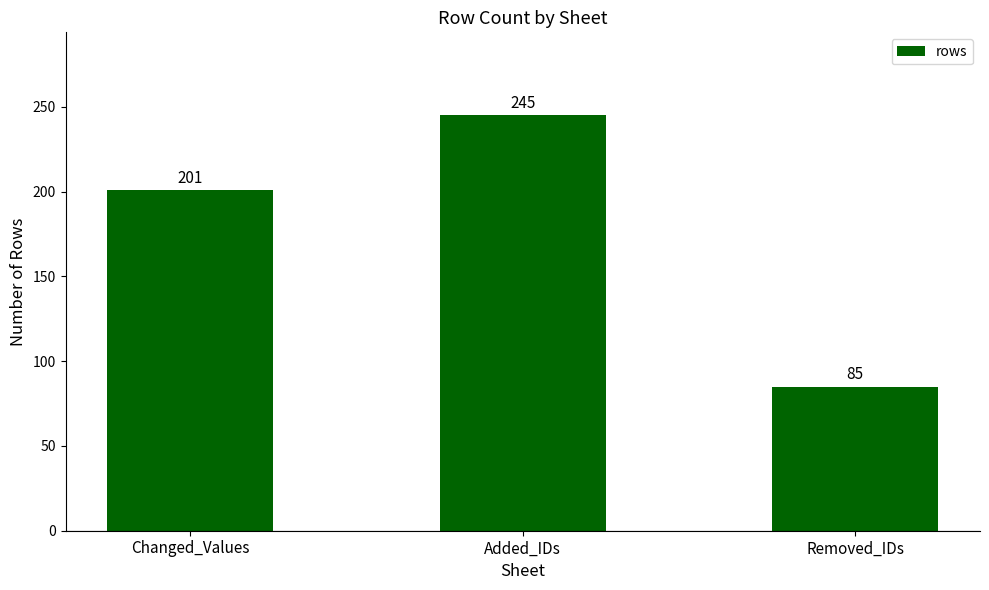

Rank the categories by value from highest to lowest.

Added_IDs, Changed_Values, Removed_IDs